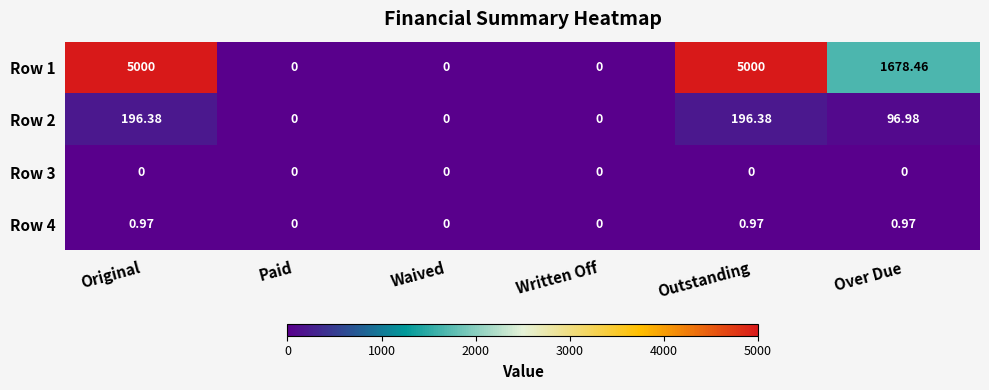

Which series has the largest total across all categories?

Row 1